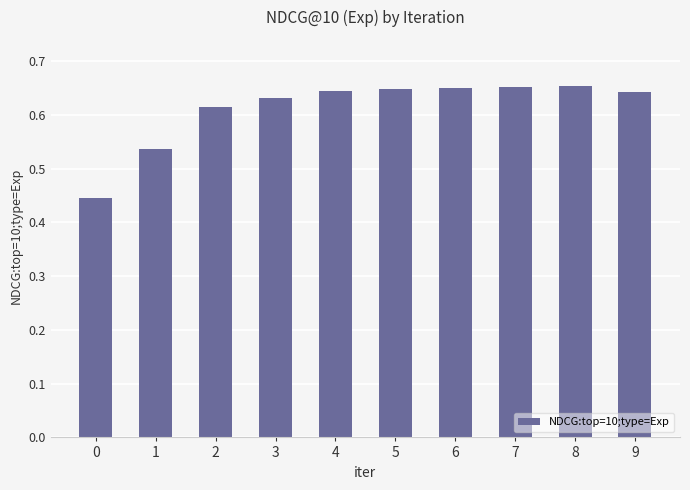

How many values are between 0 and 1?

10